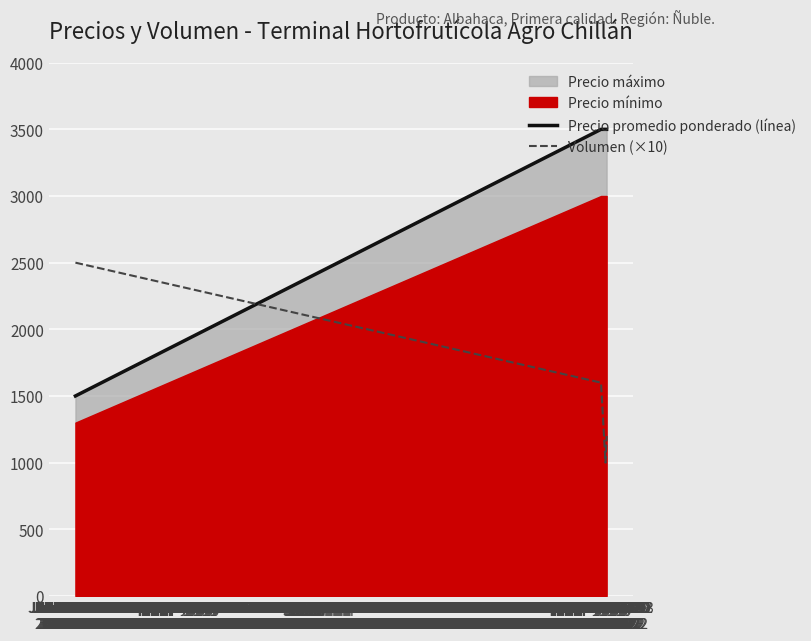

Reading right to left, extract all data points from this chart.

Precio promedio ponderado (línea): 3500	3500	3500	1500
Volumen (×10): 1200	1000	1600	2500